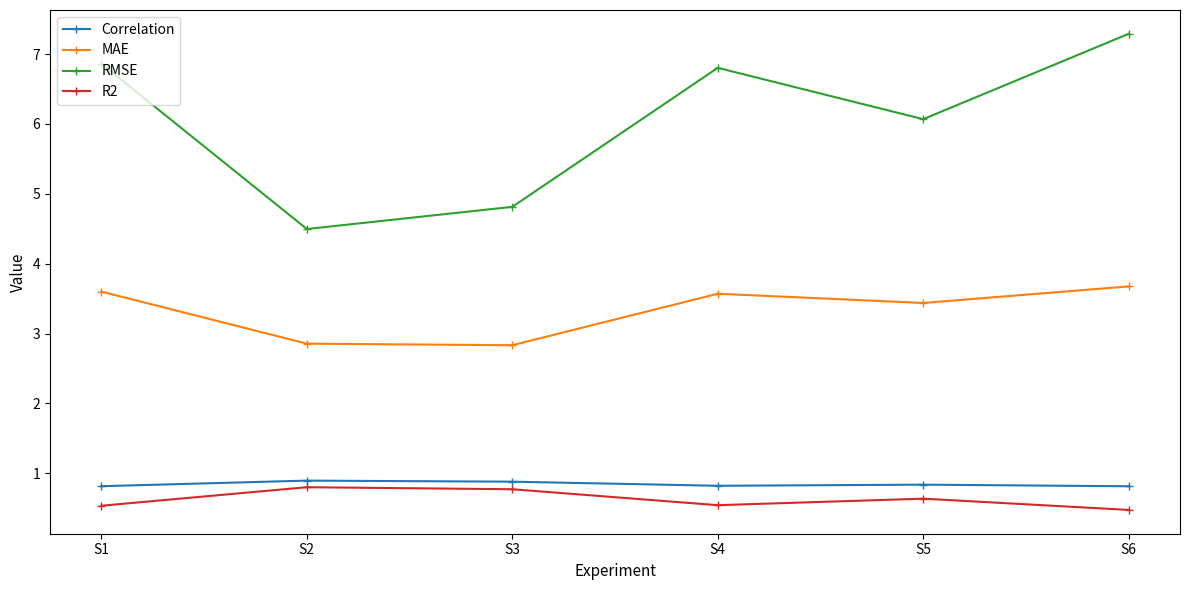

Where is the first local minimum for R2?

S4